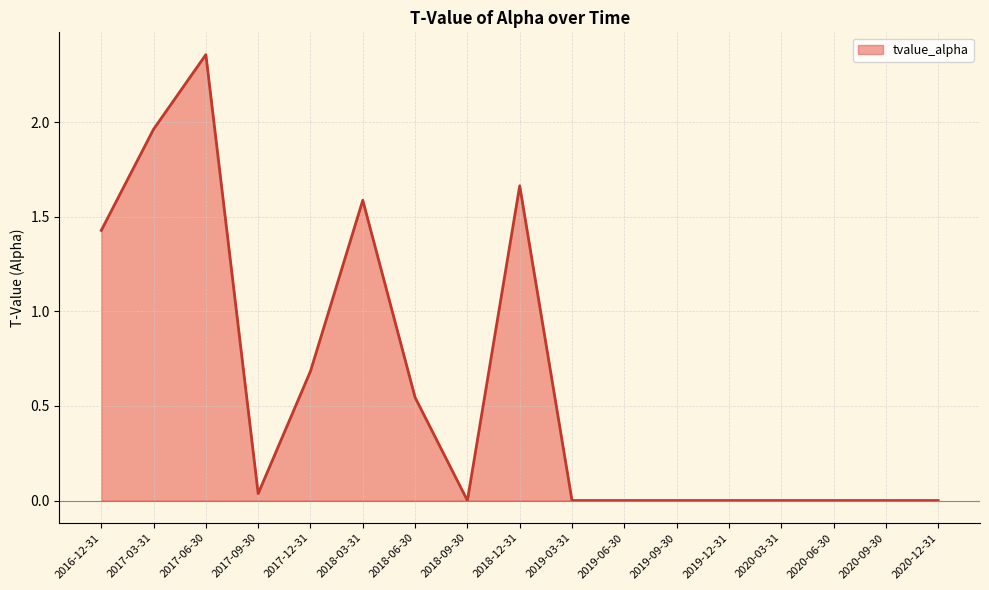

The chart shows a value of -1.2 at 2020-12-31. True or false?

False